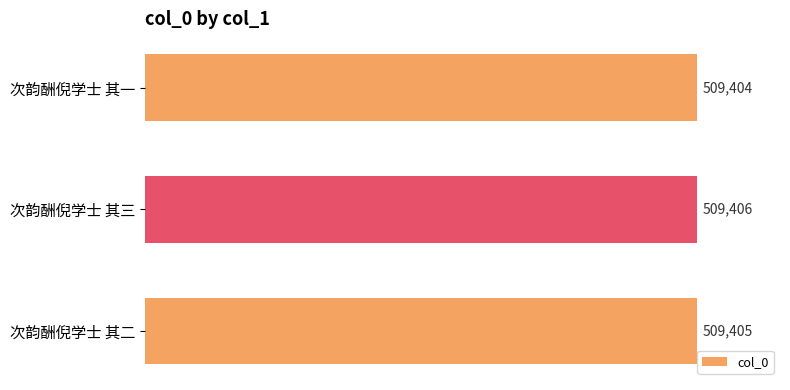

What is the greatest value displayed?

509406